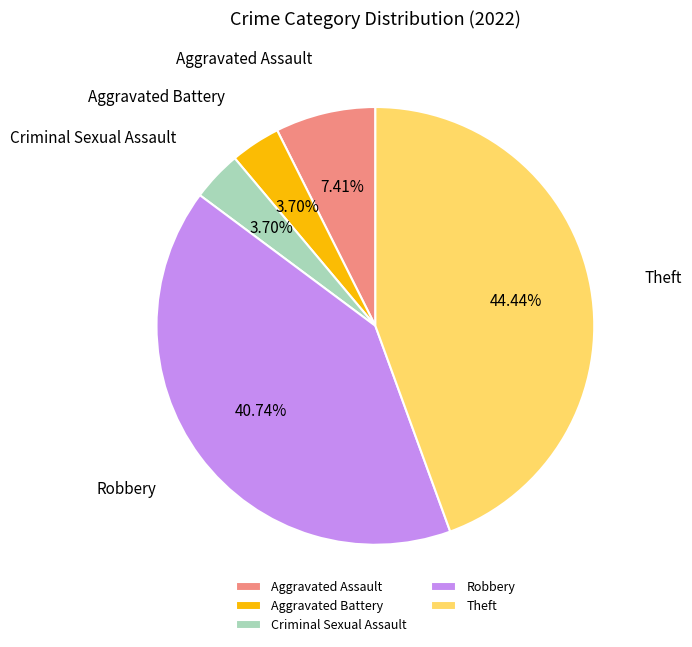

To the nearest percent, what portion does Aggravated Battery represent?

4%